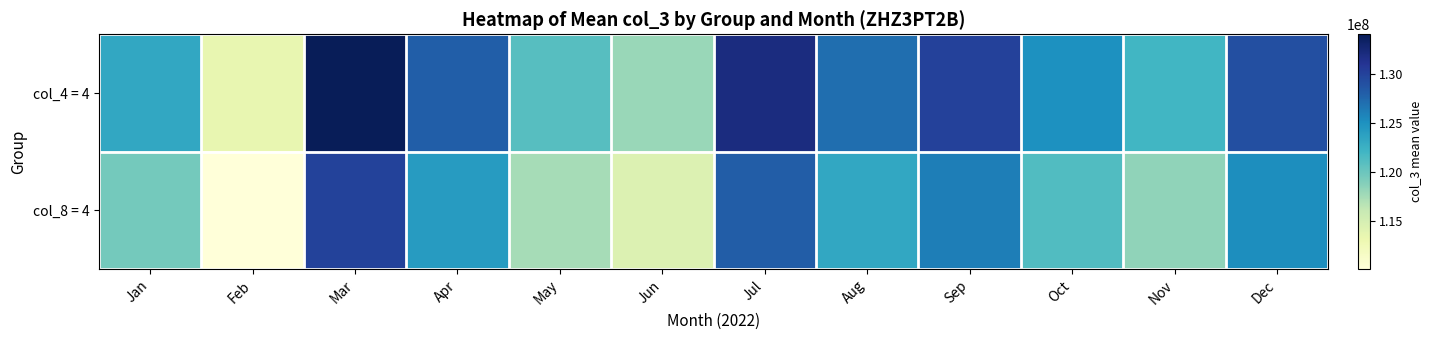

Count the number of data series in this chart.

2